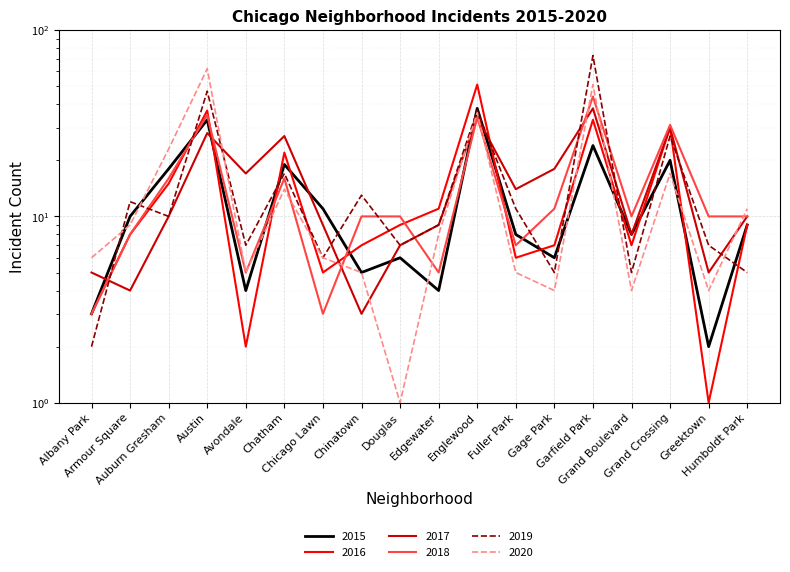

List the series in order of their peak value, lowest first.

2015, 2017, 2018, 2016, 2020, 2019